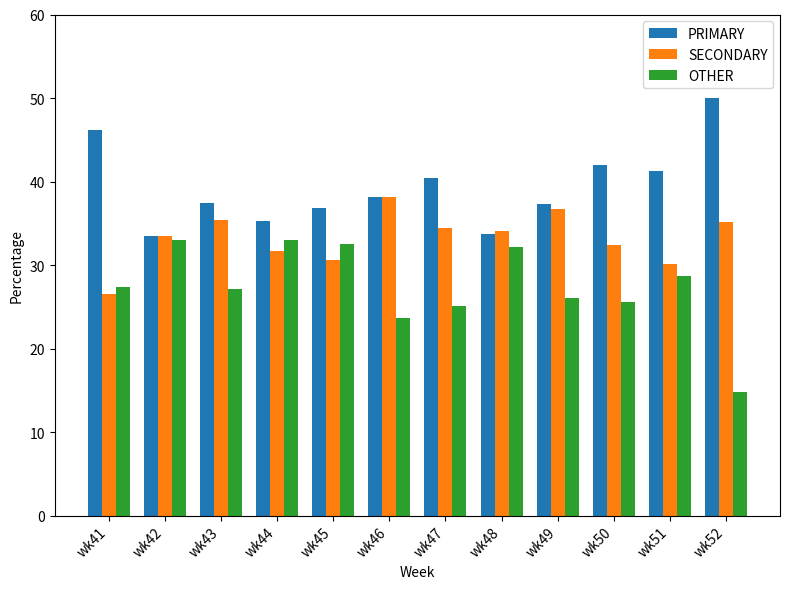

List the series in order of their peak value, highest first.

PRIMARY, SECONDARY, OTHER